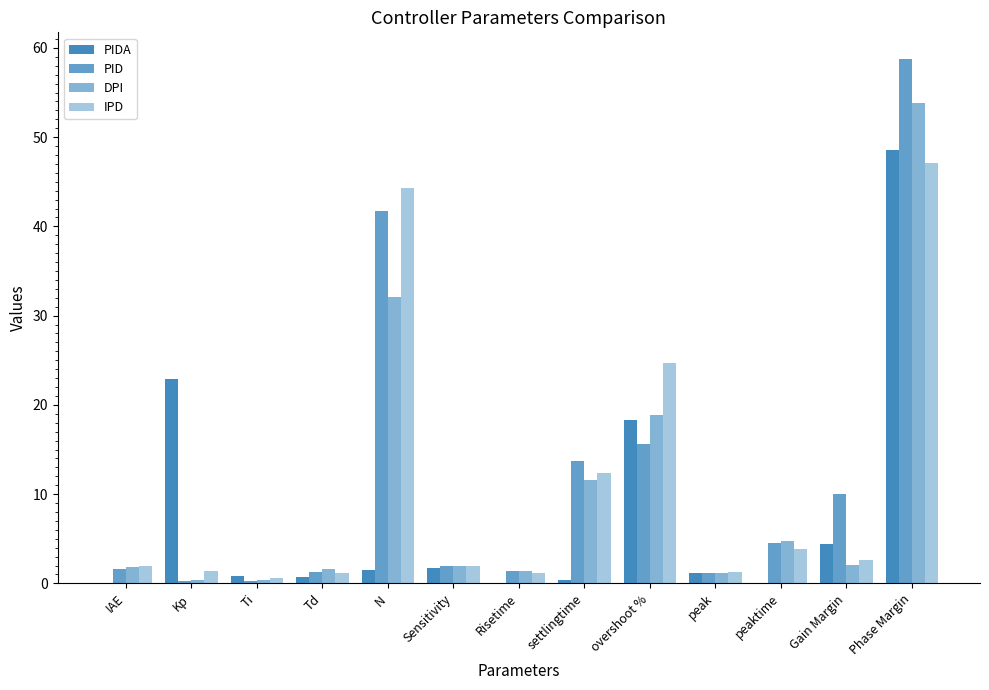

What is the greatest value displayed?

58.8